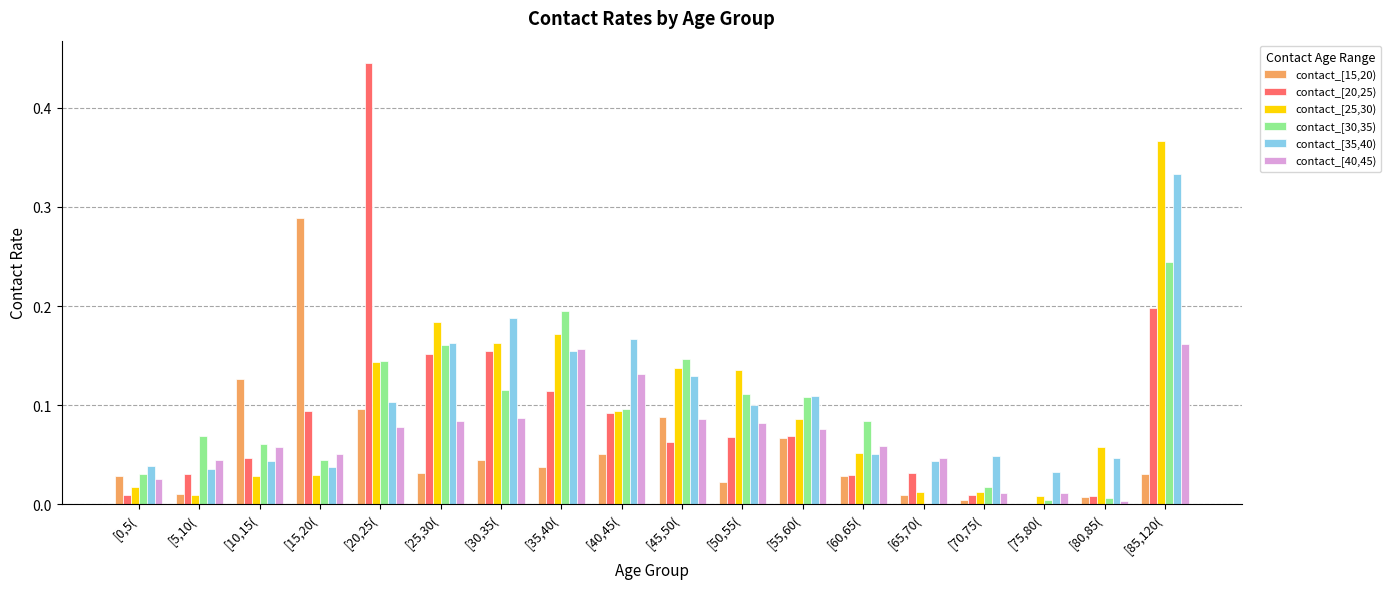

Which category has the highest value across all series?

[20,25(